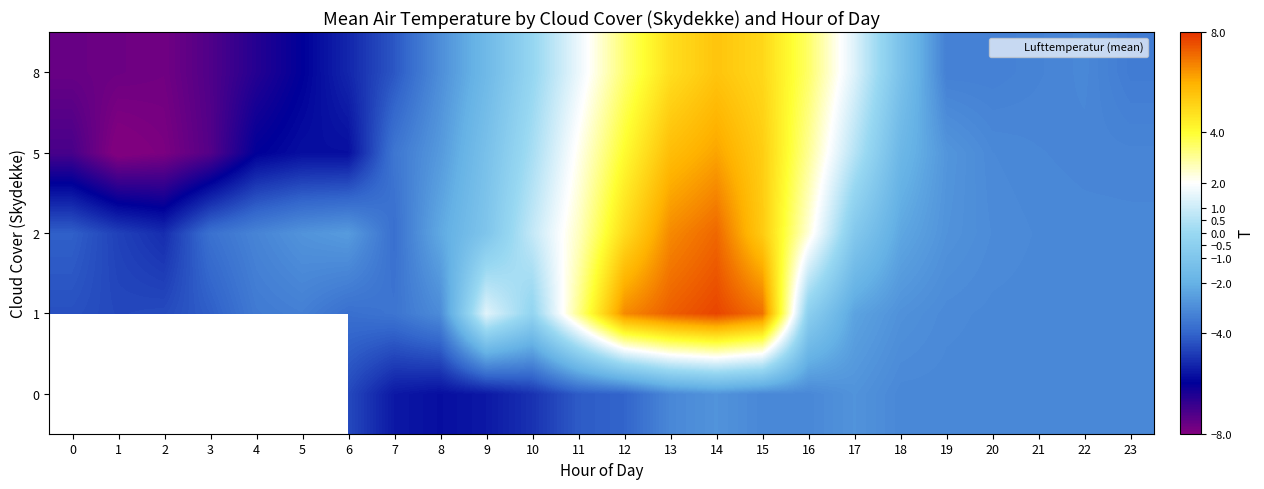

Rank the categories by 2 value from highest to lowest.

14, 13, 15, 12, 11, 16, 10, 17, 9, 8, 18, 6, 5, 19, 20, 21, 22, 23, 4, 3, 7, 0, 1, 2